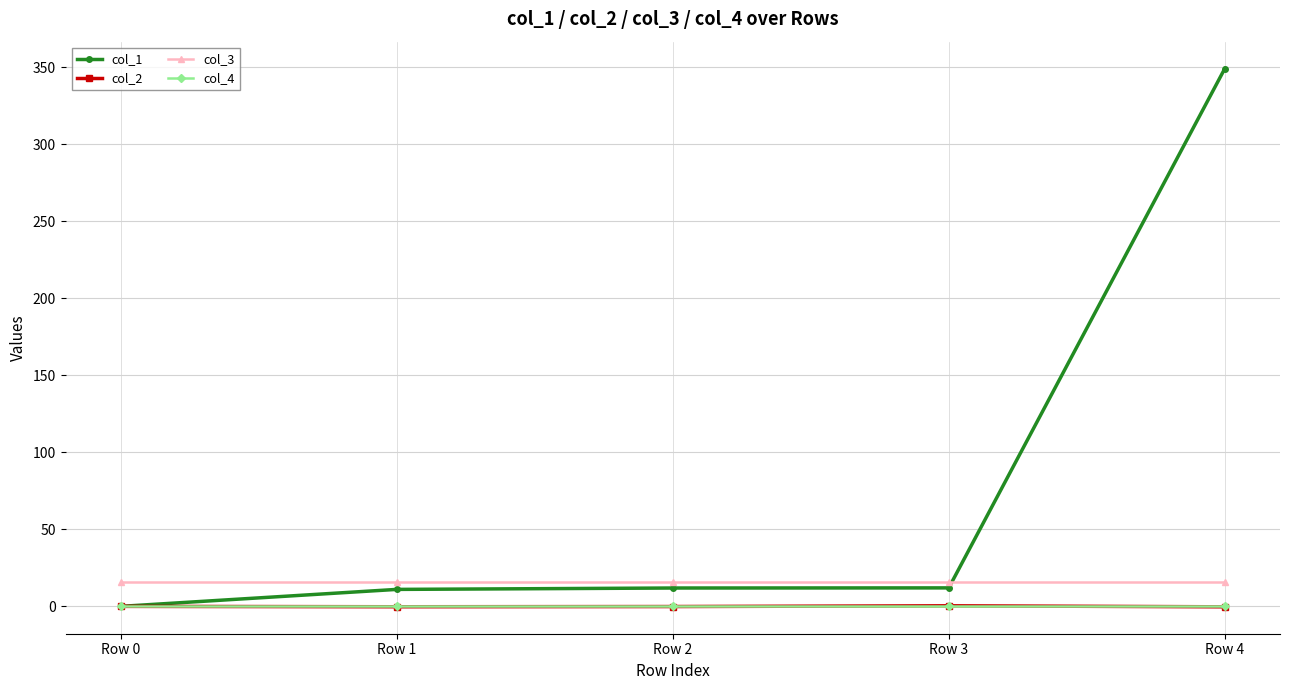

What is the maximum value for col_3?

16.0